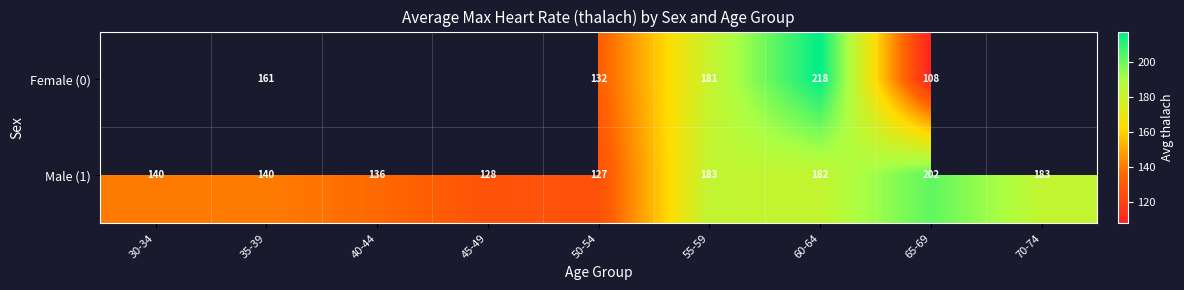

Between 55-59 and 65-69, which series saw the biggest shift?

Female (0)